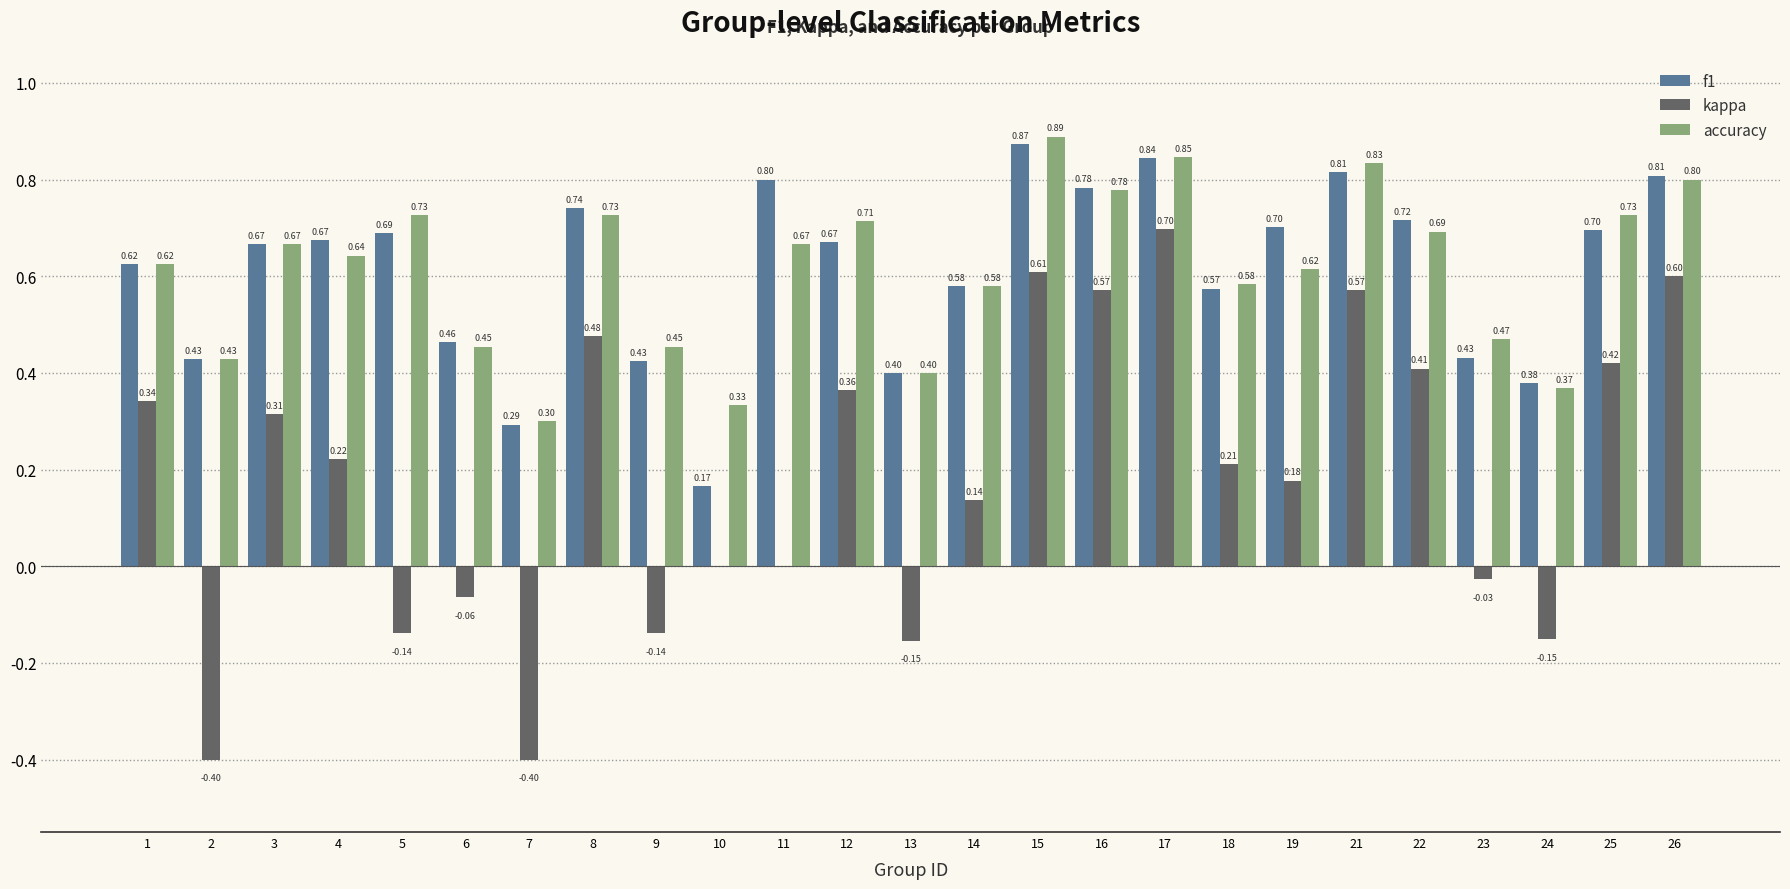

Between 6 and 12, which series saw the biggest shift?

kappa